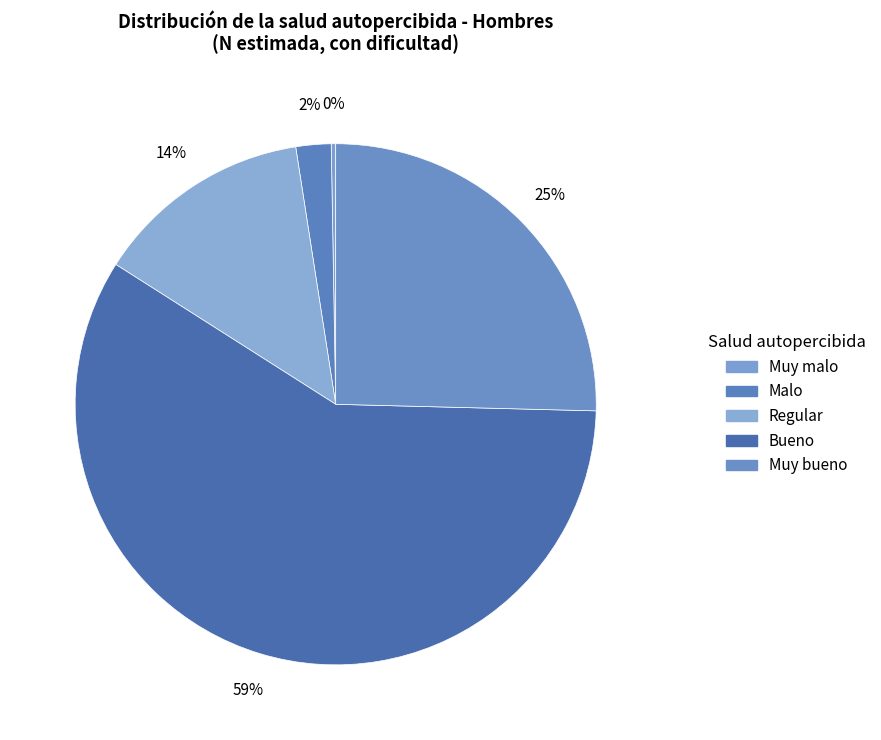

To the nearest percent, what percentage of the pie is Malo?

2%